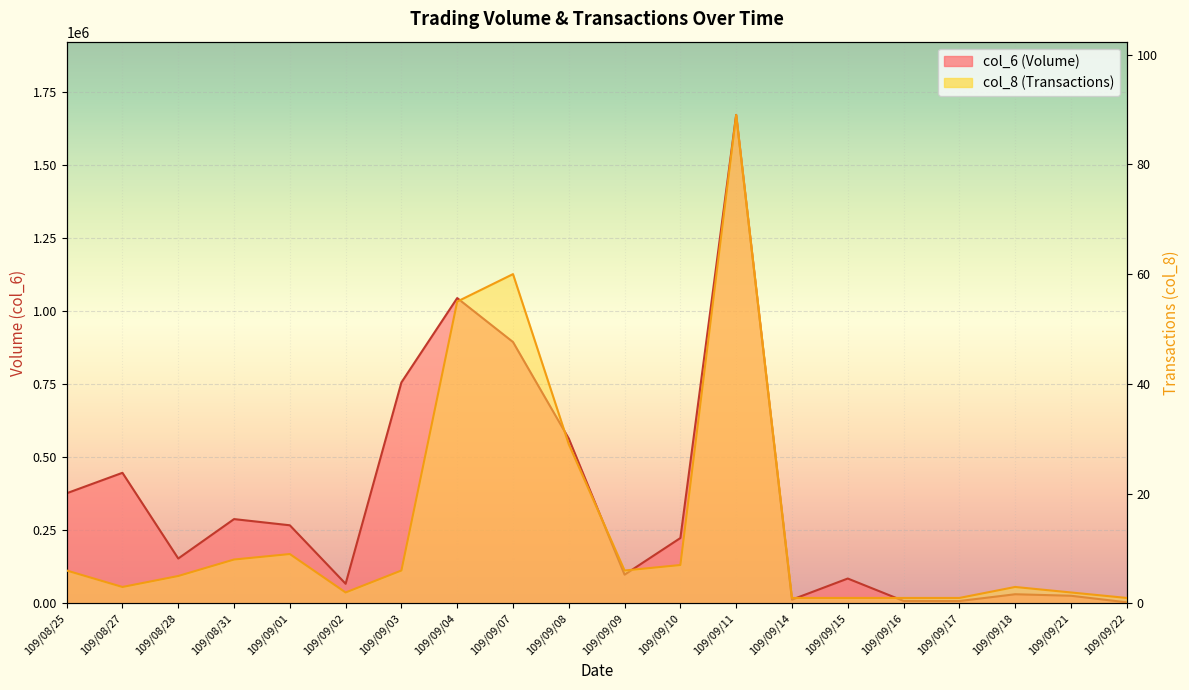

List the series in order of their peak value, lowest first.

col_8, col_6